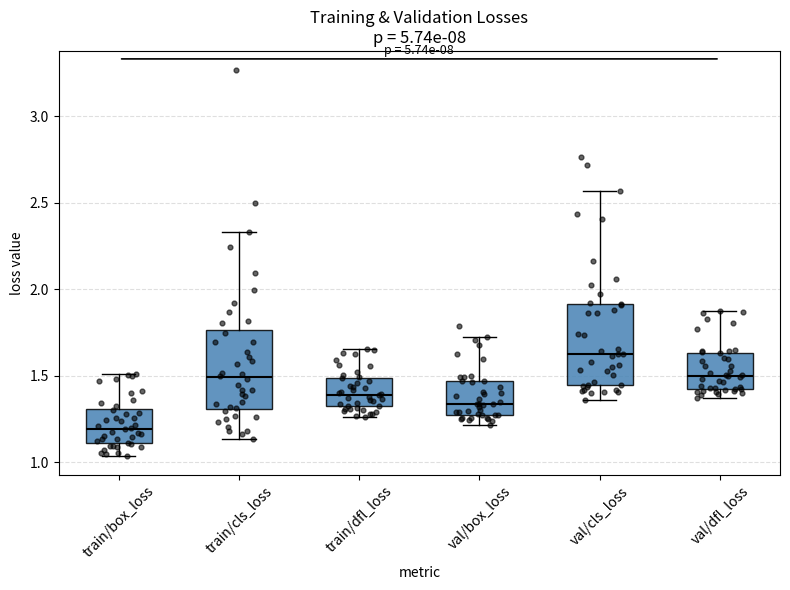

Which box has the highest median line?

val/cls_loss